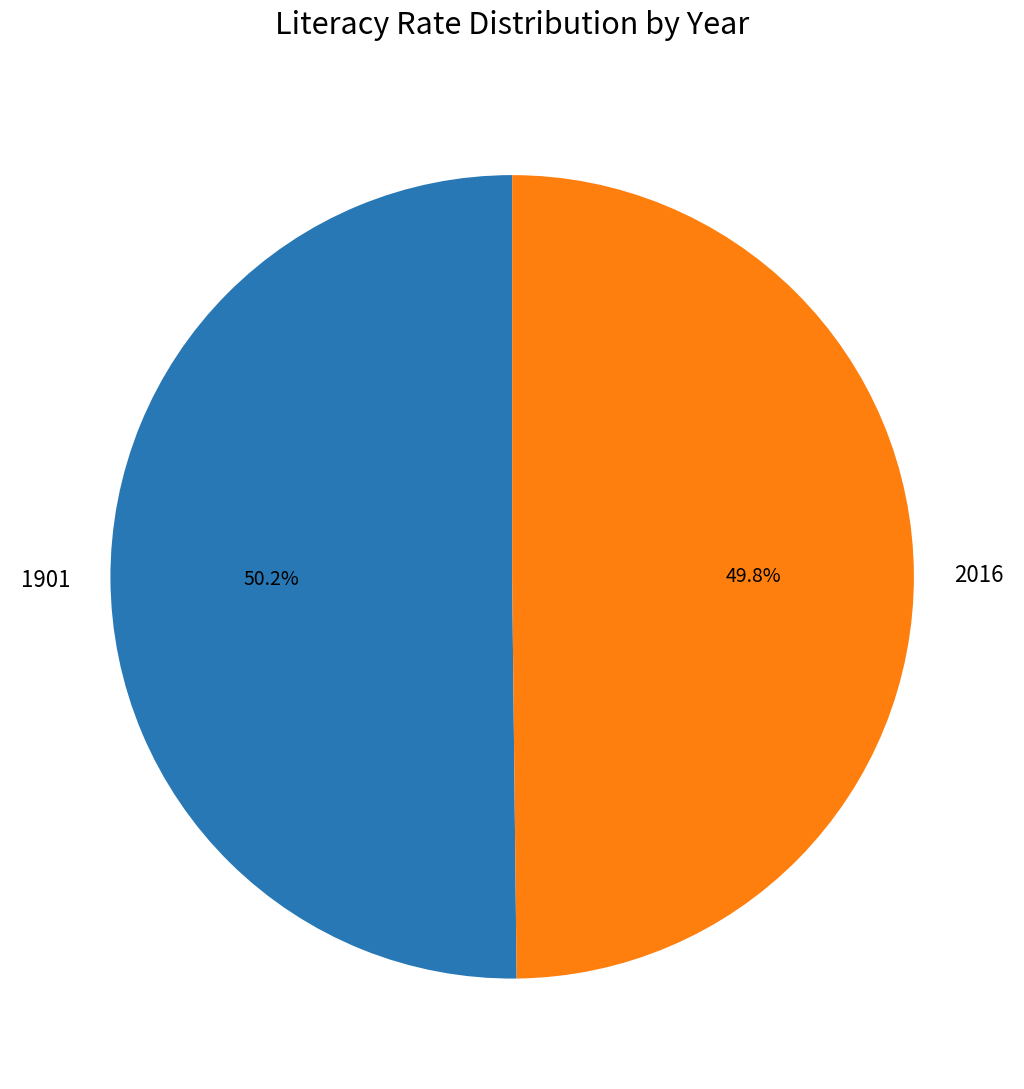

What is the total percentage of 2016 and 1901?

100.0%